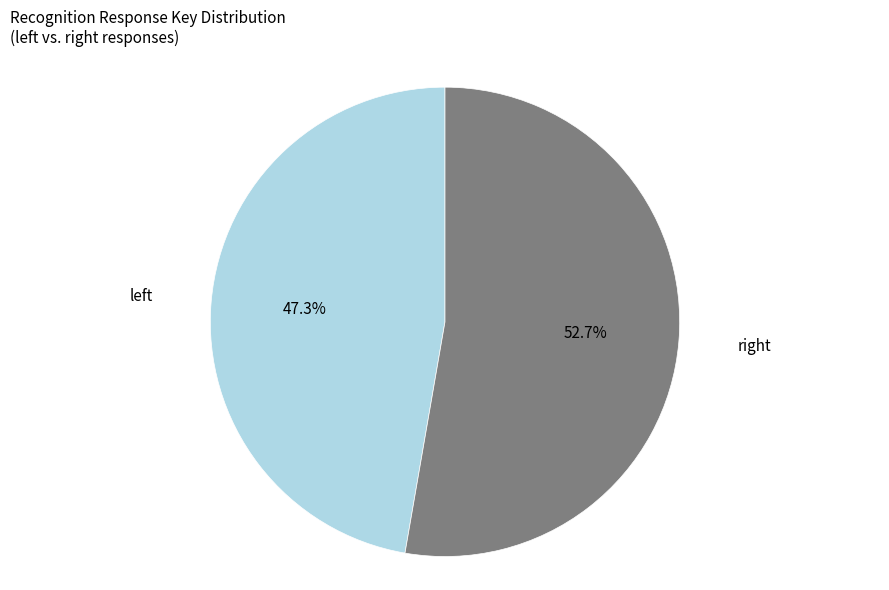

To the nearest percent, what is the average slice percentage?

50%